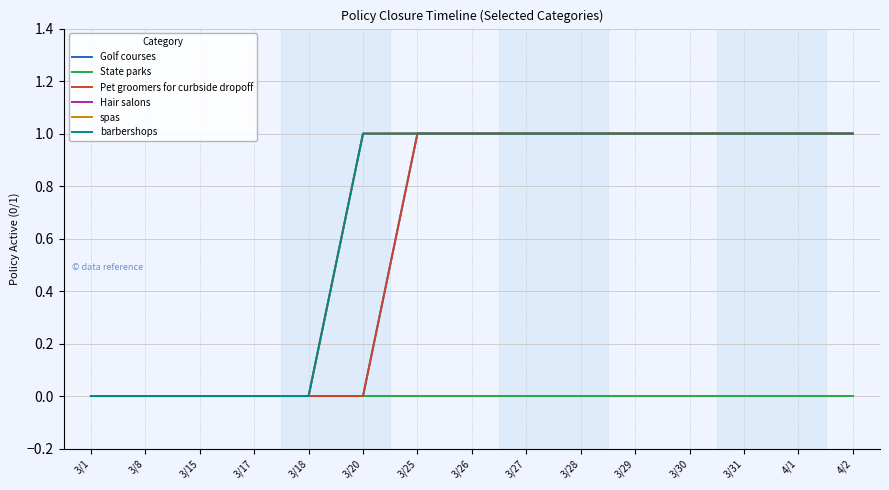

True or false: State parks and barbershops cross at least once.

False